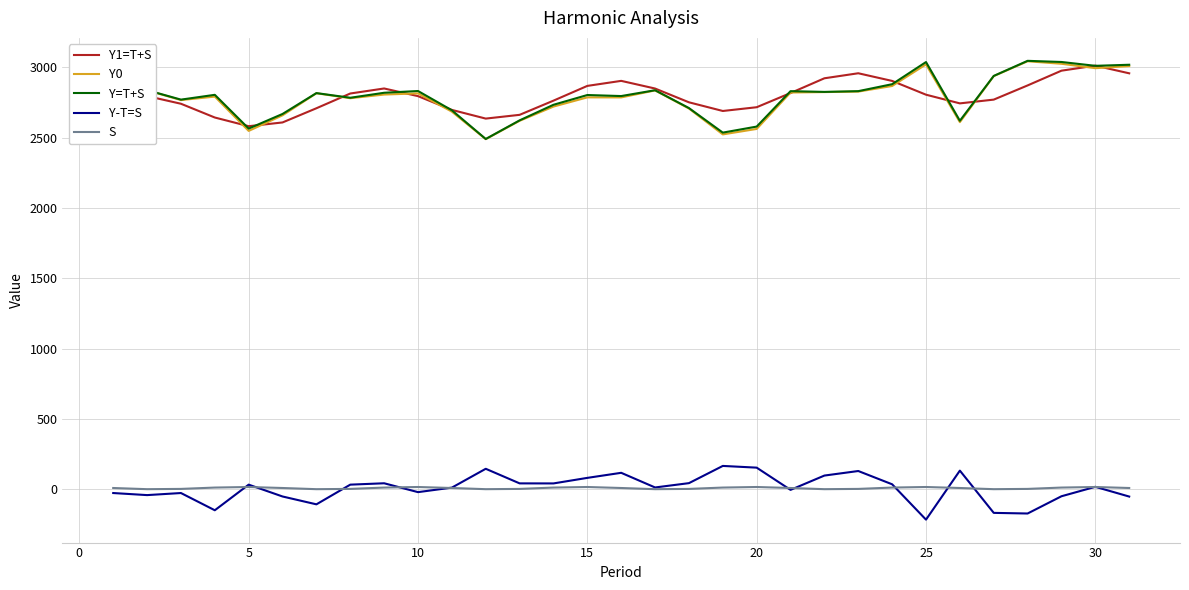

What is the smallest value displayed?

-215.3